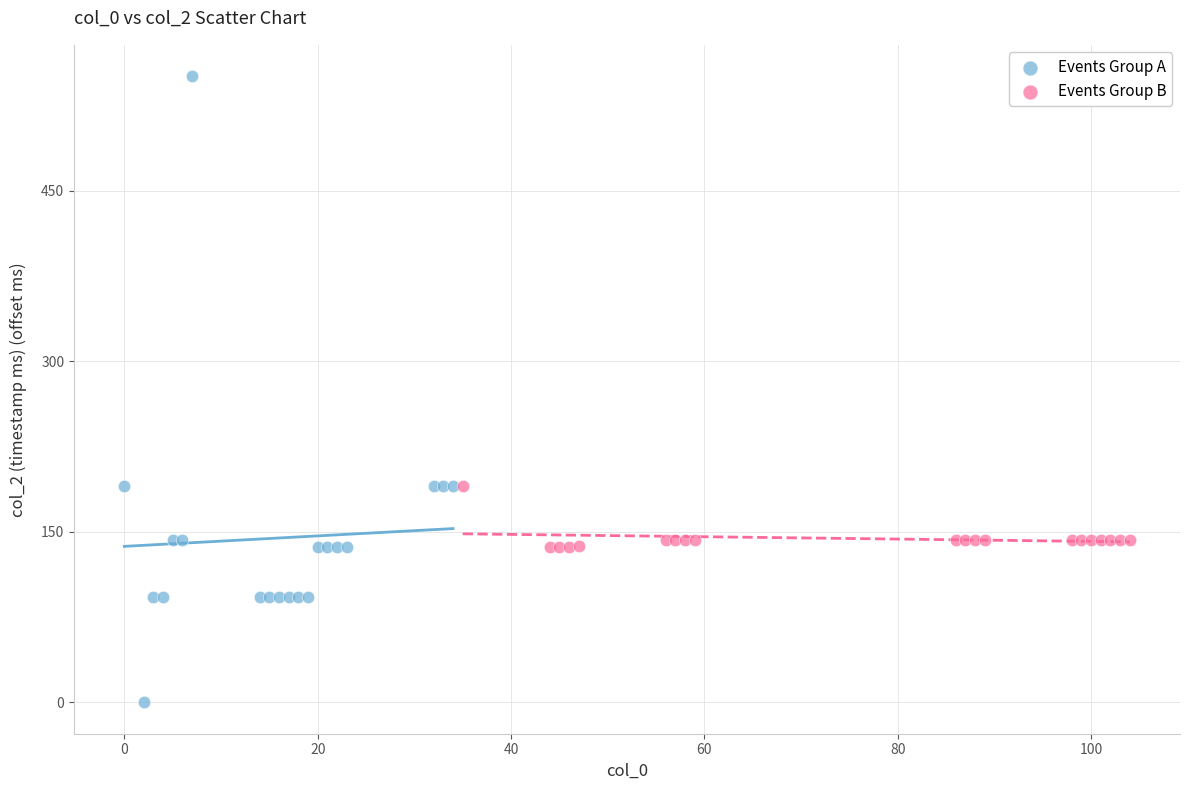

Which series has the largest Y range (max minus min)?

Events Group A